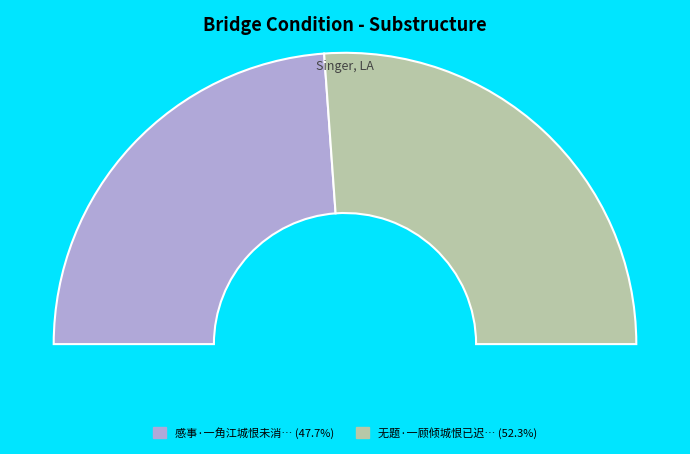

What percentage is the 感事·一角江城恨未消 slice, to the nearest percent?

48%